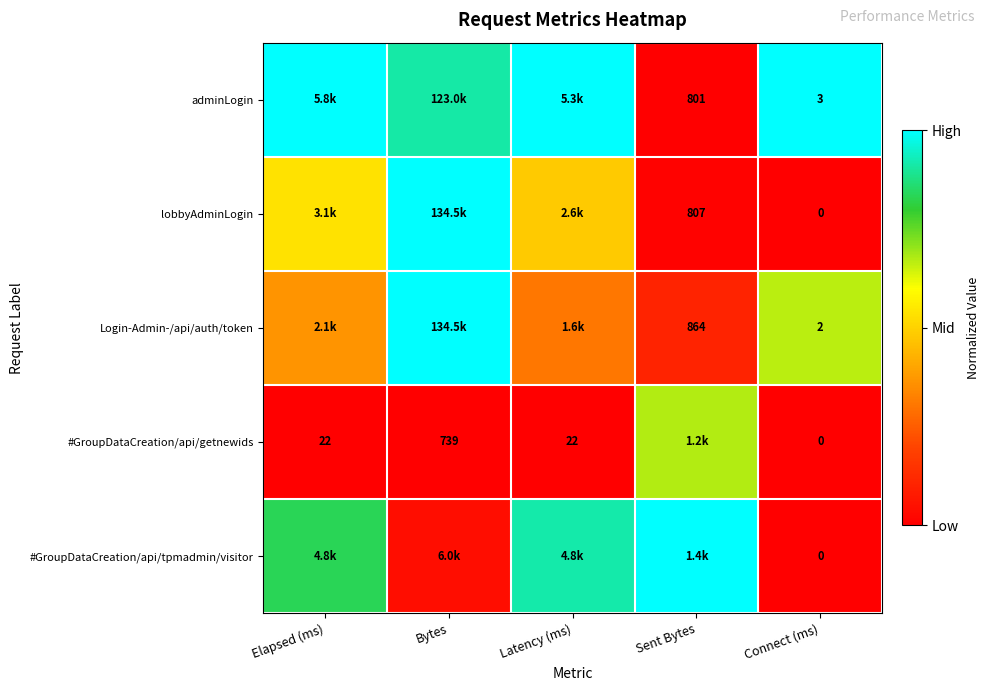

Is the value of #GroupDataCreation/api/getnewids at Latency (ms) greater than the value of lobbyAdminLogin at Sent Bytes?

No